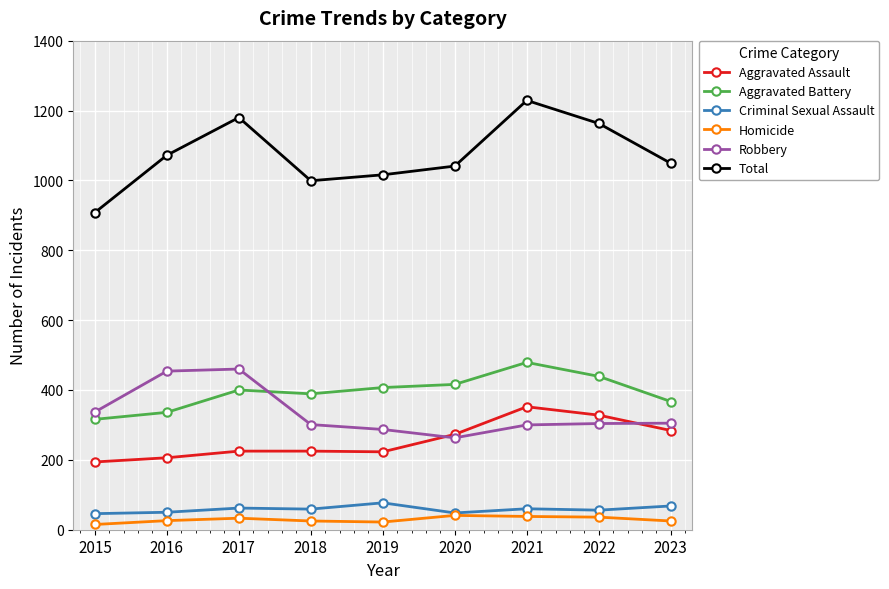

What is the minimum value shown in the chart?

15